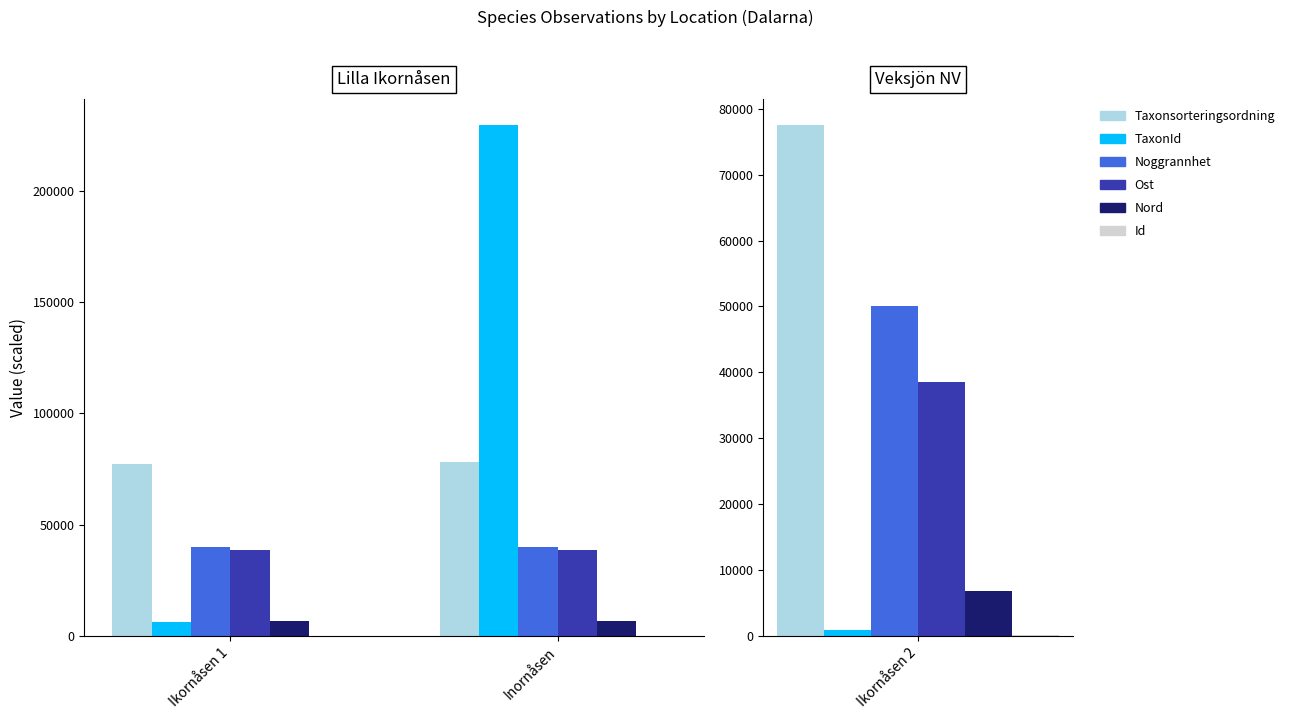

Where is Nord nearest to the value 6846?

Ikornåsen 1